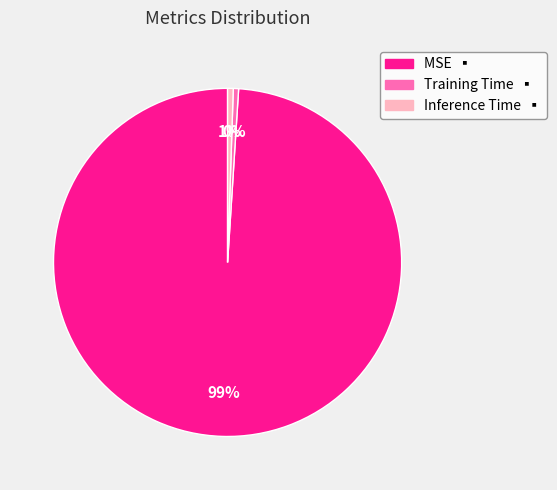

Is the sum of Inference Time and Training Time greater than half?

No